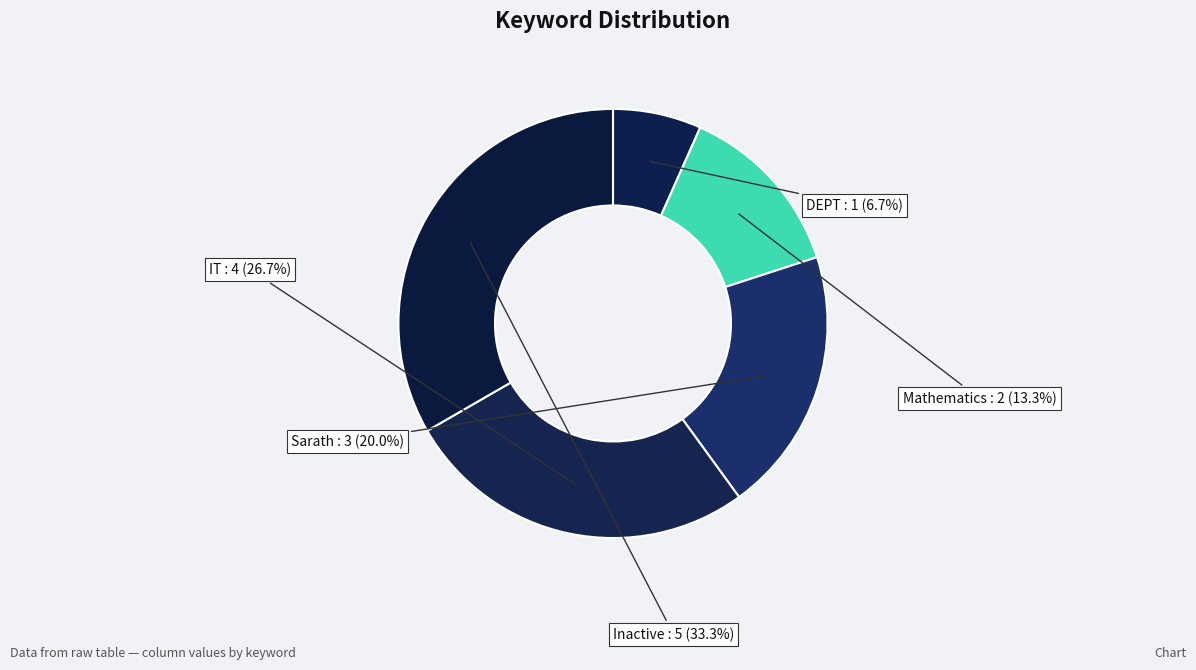

Do IT and Mathematics together represent more than half of the pie?

No